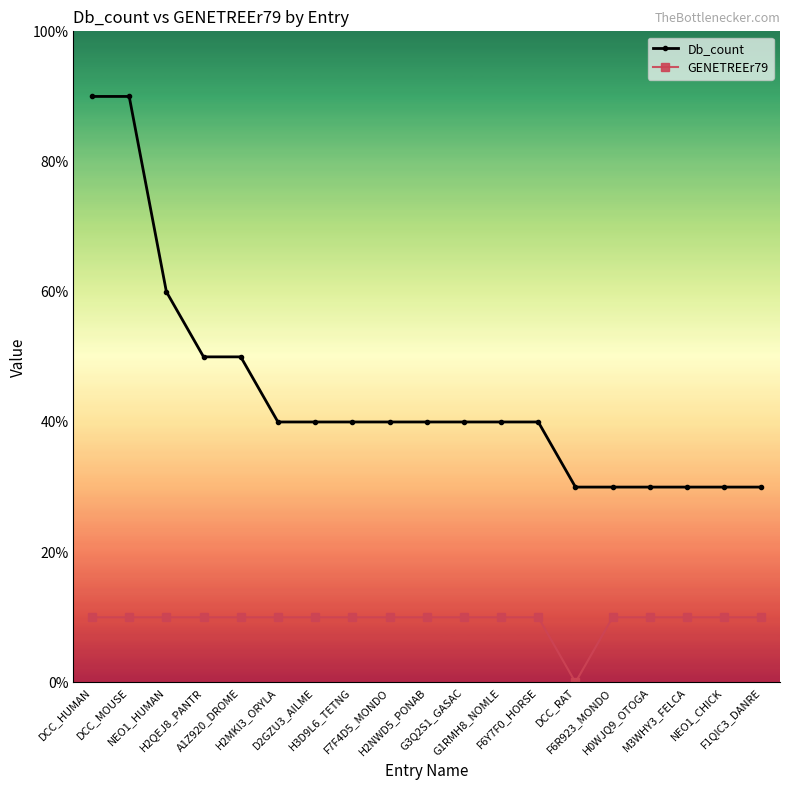

List the labels in order of GENETREEr79 value, largest first.

DCC_HUMAN, DCC_MOUSE, NEO1_HUMAN, H2QEJ8_PANTR, A1Z920_DROME, H2MKI3_ORYLA, D2GZU3_AILME, H3D9L6_TETNG, F7F4D5_MONDO, H2NWD5_PONAB, G3Q2S1_GASAC, G1RMH8_NOMLE, F6Y7F0_HORSE, F6R923_MONDO, H0WJQ9_OTOGA, M3WHY3_FELCA, NEO1_CHICK, F1QIC3_DANRE, DCC_RAT